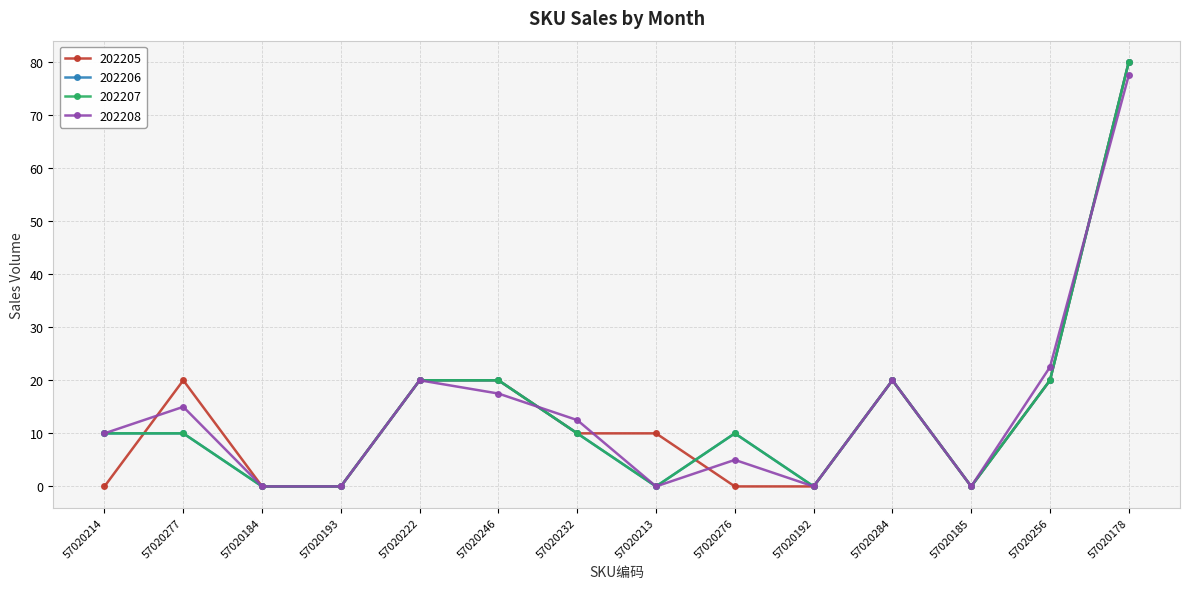

True or false: 202205 has more than 1 points higher than both neighbors.

True